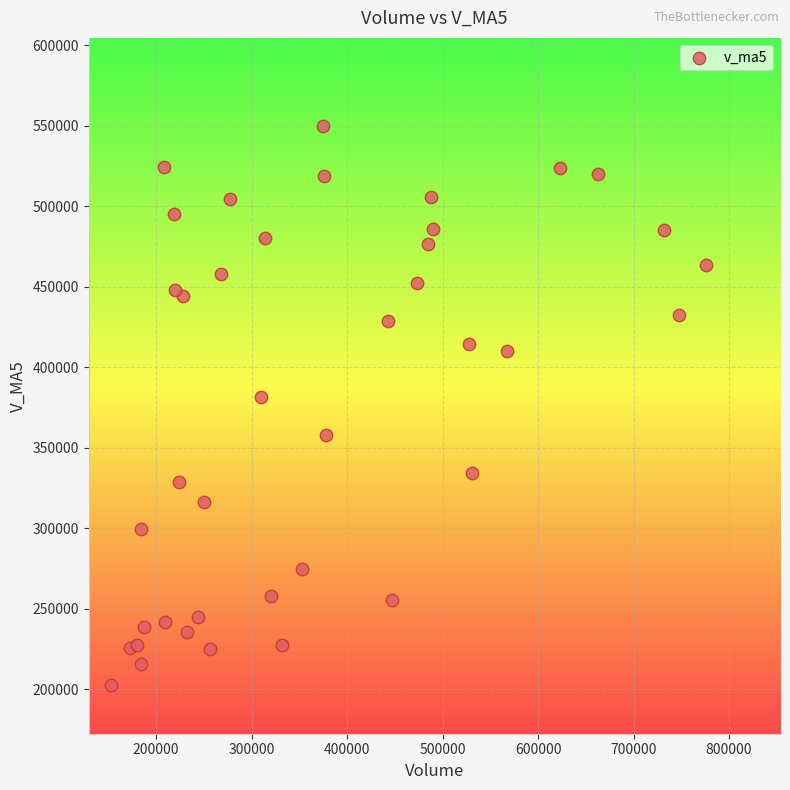

What Y value in the scatter plot is closest to 376156?

381472.6